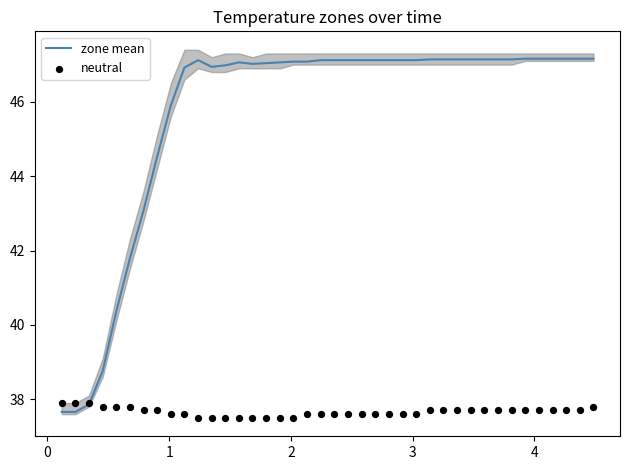

What is the highest value of the zone mean series?

47.2